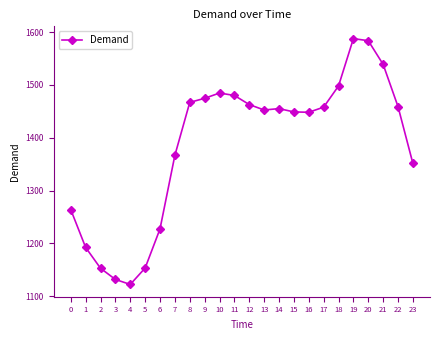

What is the ratio of the value at 3 to the value at 22?

0.8